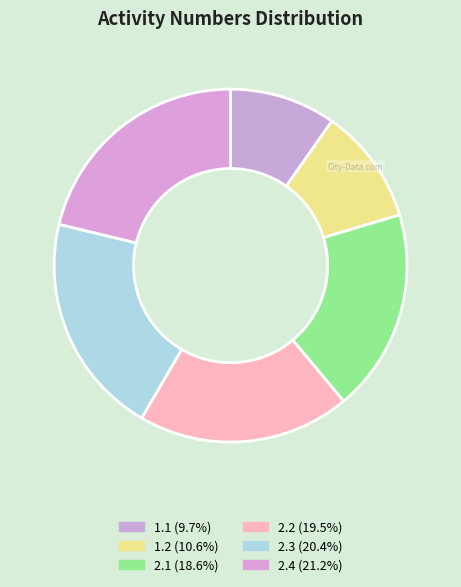

How much of the chart is everything except 1.1?

90.3%